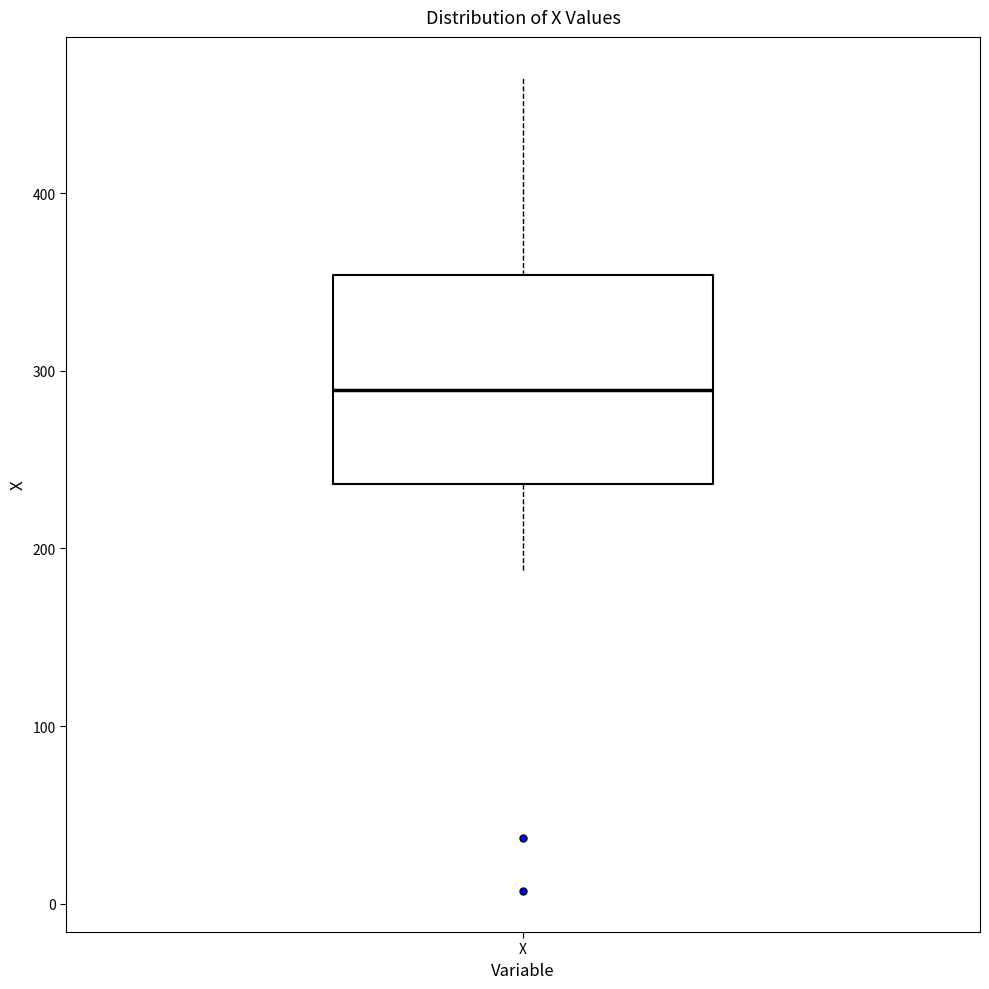

Transcribe this box plot: give where the median line is, the range the box spans, and where the two whiskers end, as read against the y-axis. The values are not printed on the chart, so give them approximately, as read against the axis.

median 290, box 240 to 350, whiskers 190 to 470